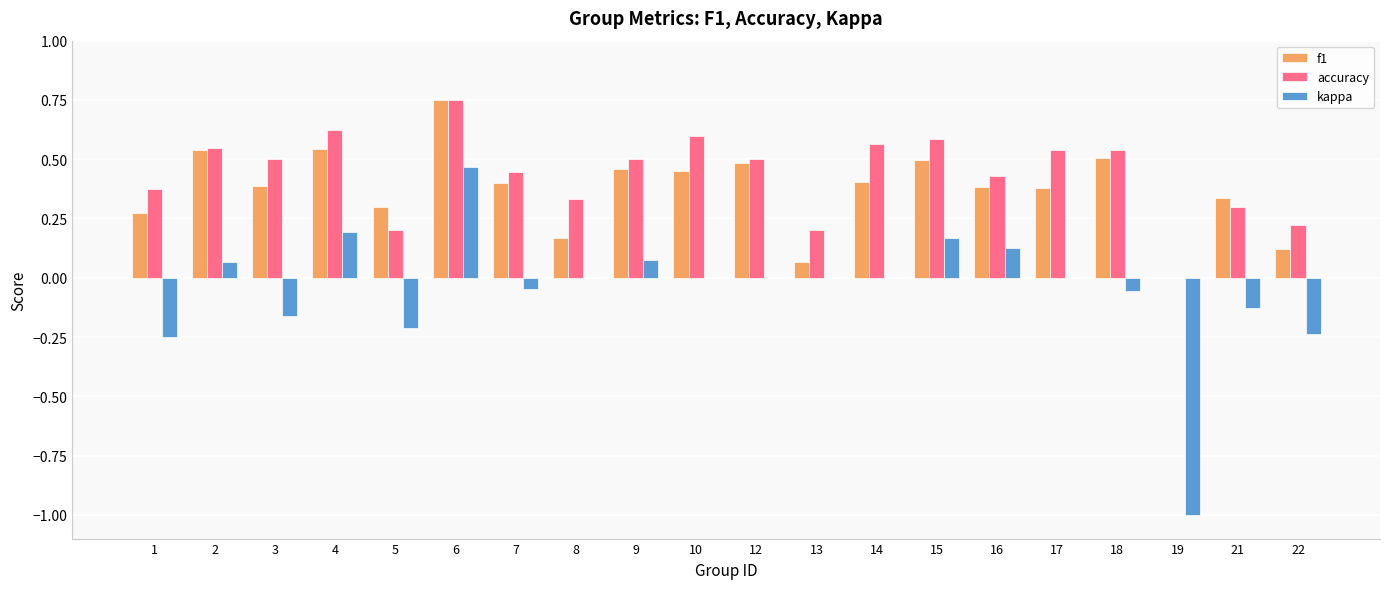

How many distinct data groups are displayed?

3